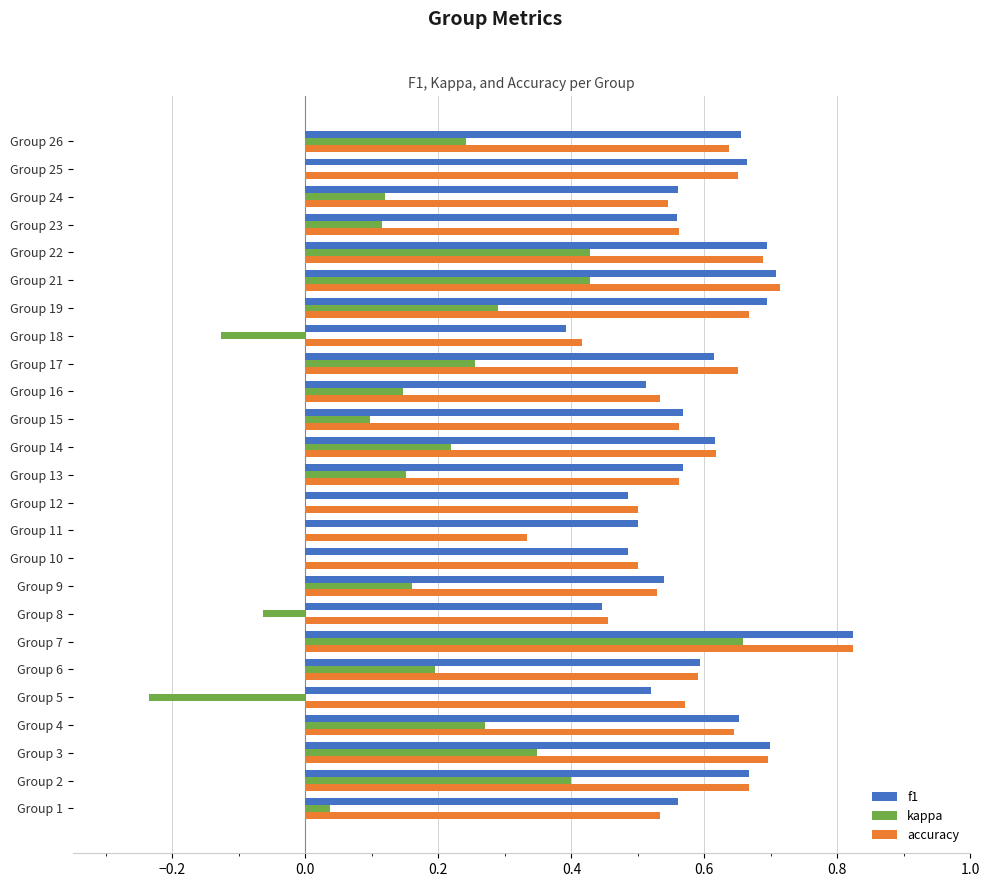

Where is accuracy nearest to the value 0?

Group 11